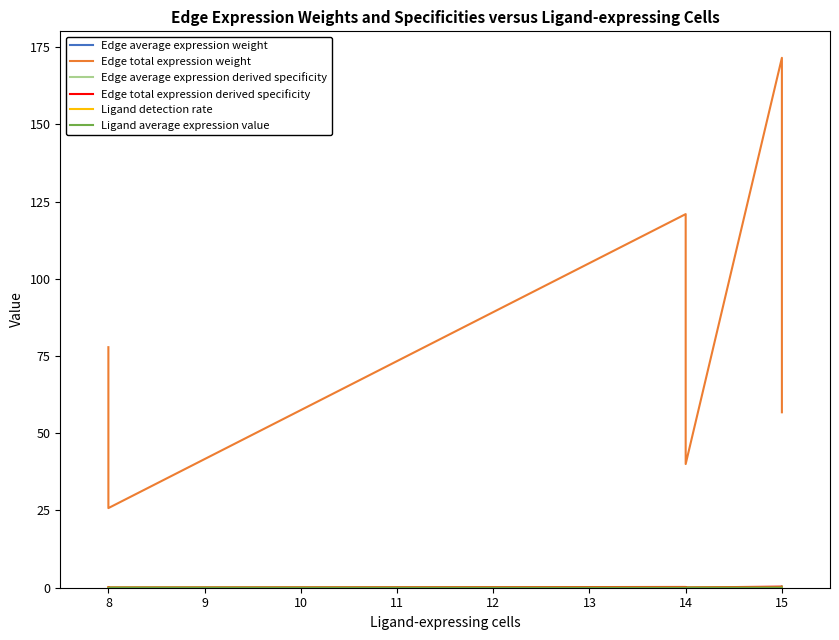

How many lines are shown in the chart?

6